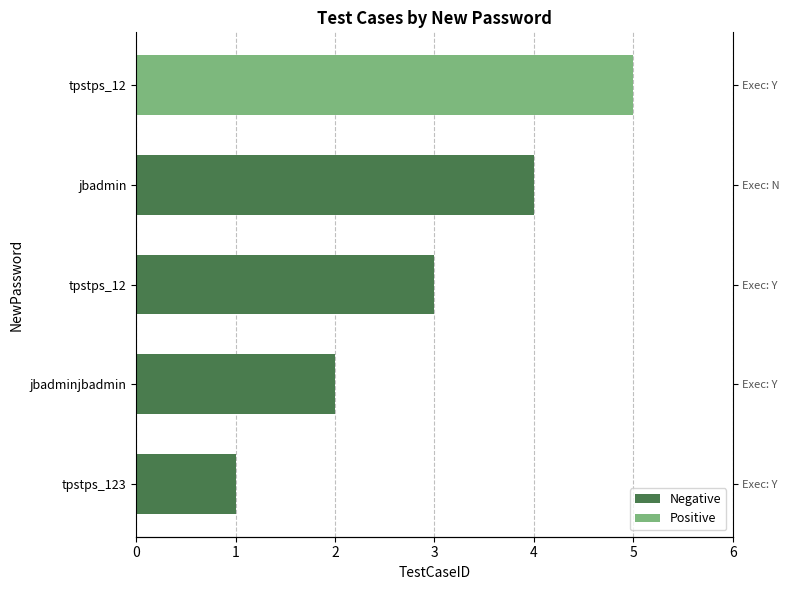

Reading left to right, extract all data points from this chart.

1	2	3	4	5